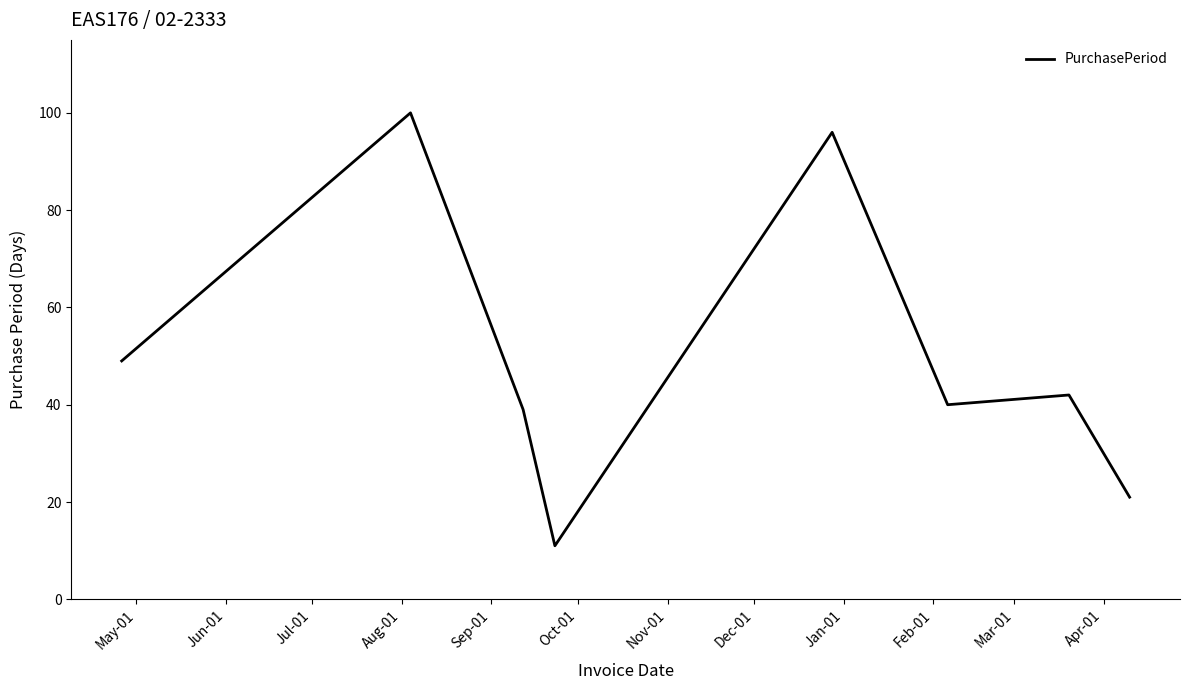

True or false: the data has more than 0 interior local peaks.

True